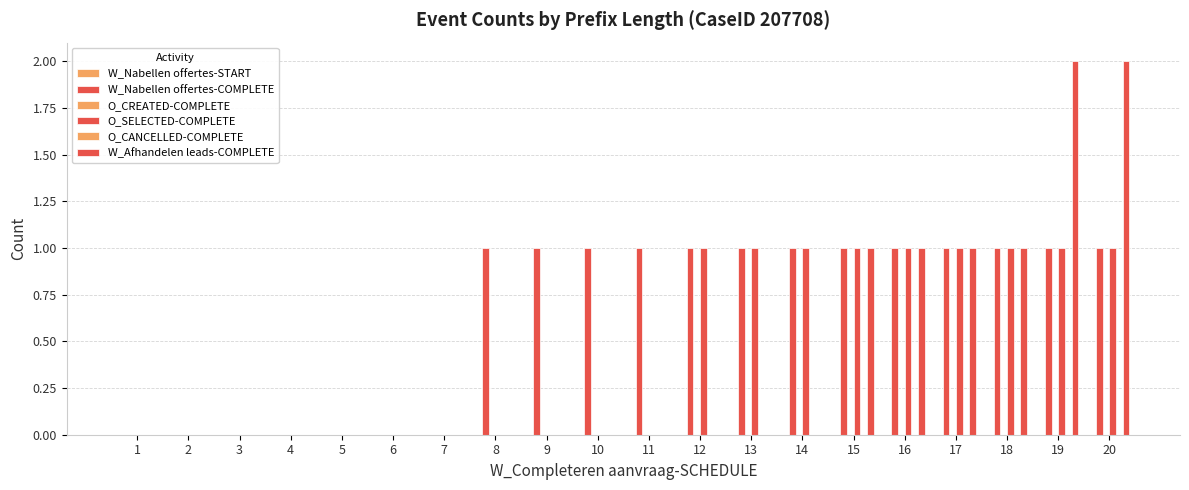

Rank the series by their maximum value, from highest to lowest.

W_Afhandelen leads-COMPLETE, W_Nabellen offertes-COMPLETE, O_SELECTED-COMPLETE, W_Nabellen offertes-START, O_CREATED-COMPLETE, O_CANCELLED-COMPLETE